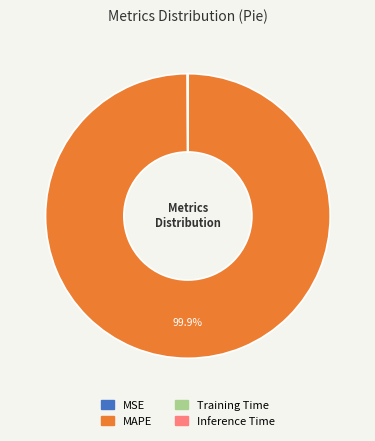

Which category has the biggest portion of the pie?

MAPE